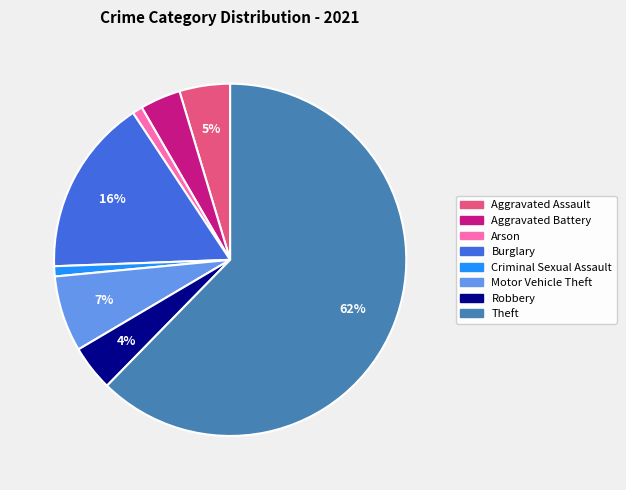

To the nearest percent, what is the combined percentage of Theft and Criminal Sexual Assault?

63%